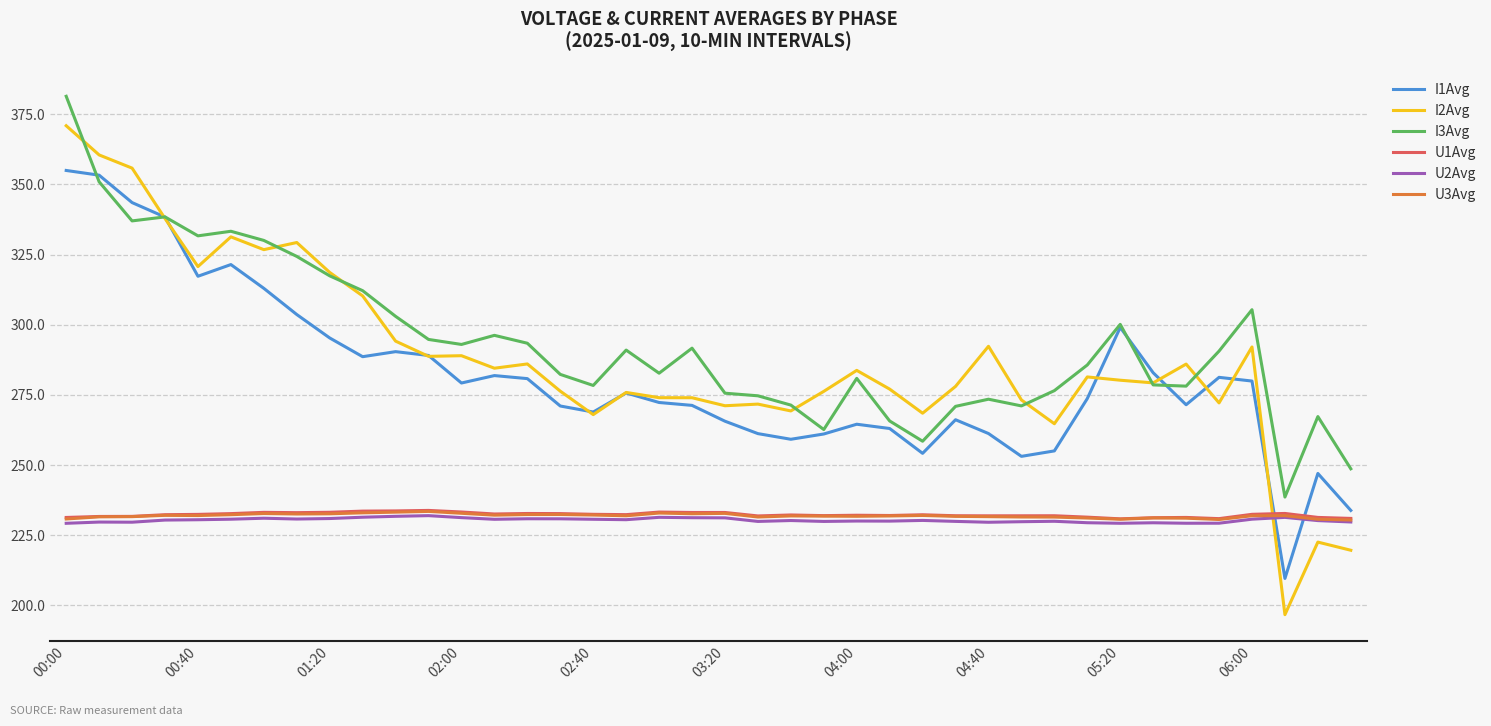

What is the maximum value shown in the chart?

381.4